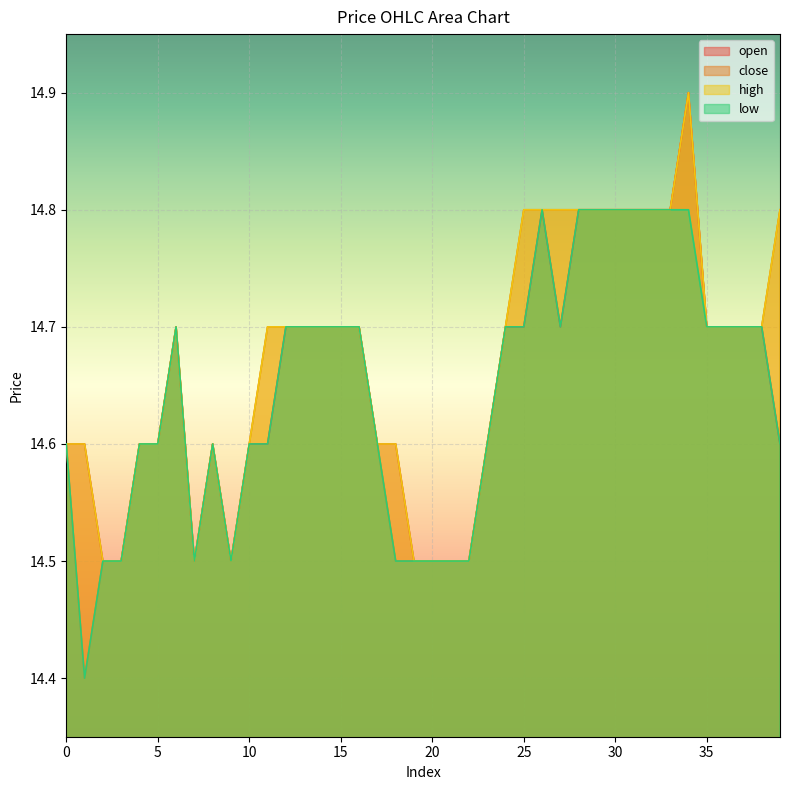

What is the average value of the low series?

14.6